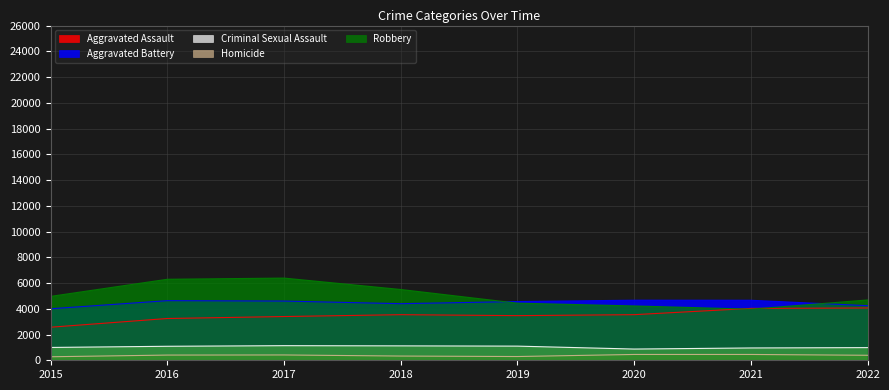

Reading right to left, transcribe all the data shown in this chart.

Aggravated Assault: 2022=4063	2021=4029	2020=3543	2019=3468	2018=3542	2017=3398	2016=3245	2015=2568
Aggravated Battery: 2022=4241	2021=4663	2020=4667	2019=4563	2018=4396	2017=4600	2016=4631	2015=4001
Criminal Sexual Assault: 2022=984	2021=957	2020=872	2019=1099	2018=1120	2017=1135	2016=1087	2015=996
Homicide: 2022=388	2021=452	2020=452	2019=291	2018=328	2017=413	2016=404	2015=273
Robbery: 2022=4685	2021=3970	2020=4220	2019=4438	2018=5499	2017=6385	2016=6293	2015=4963